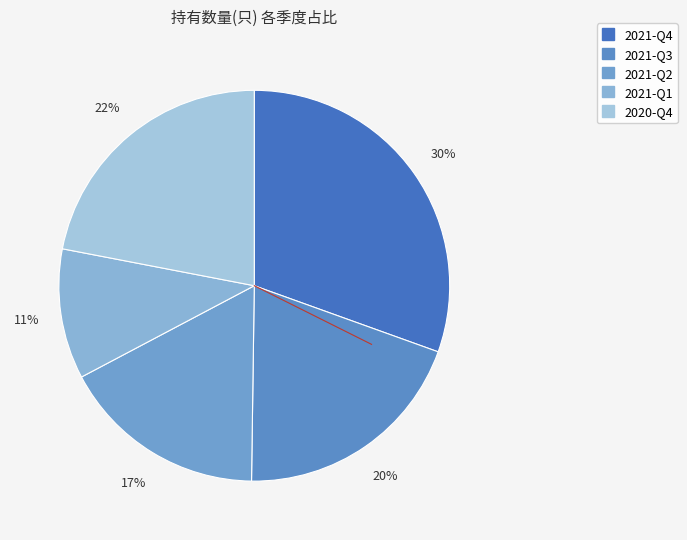

How many segments does this pie chart have?

5